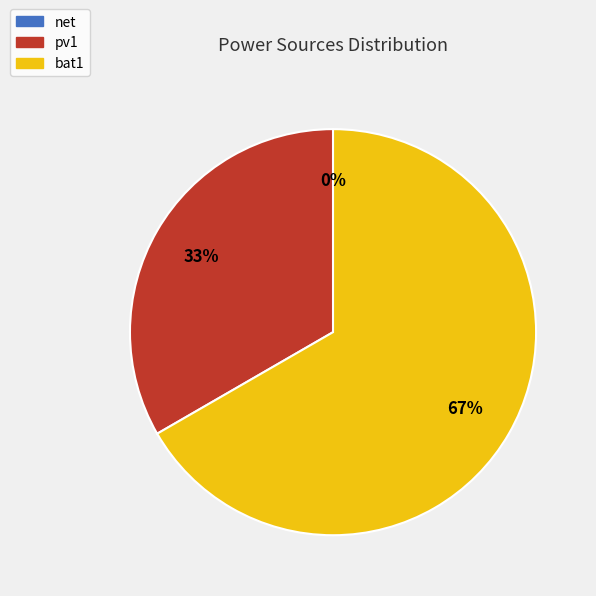

To the nearest percent, what percentage of the pie is bat1?

67%